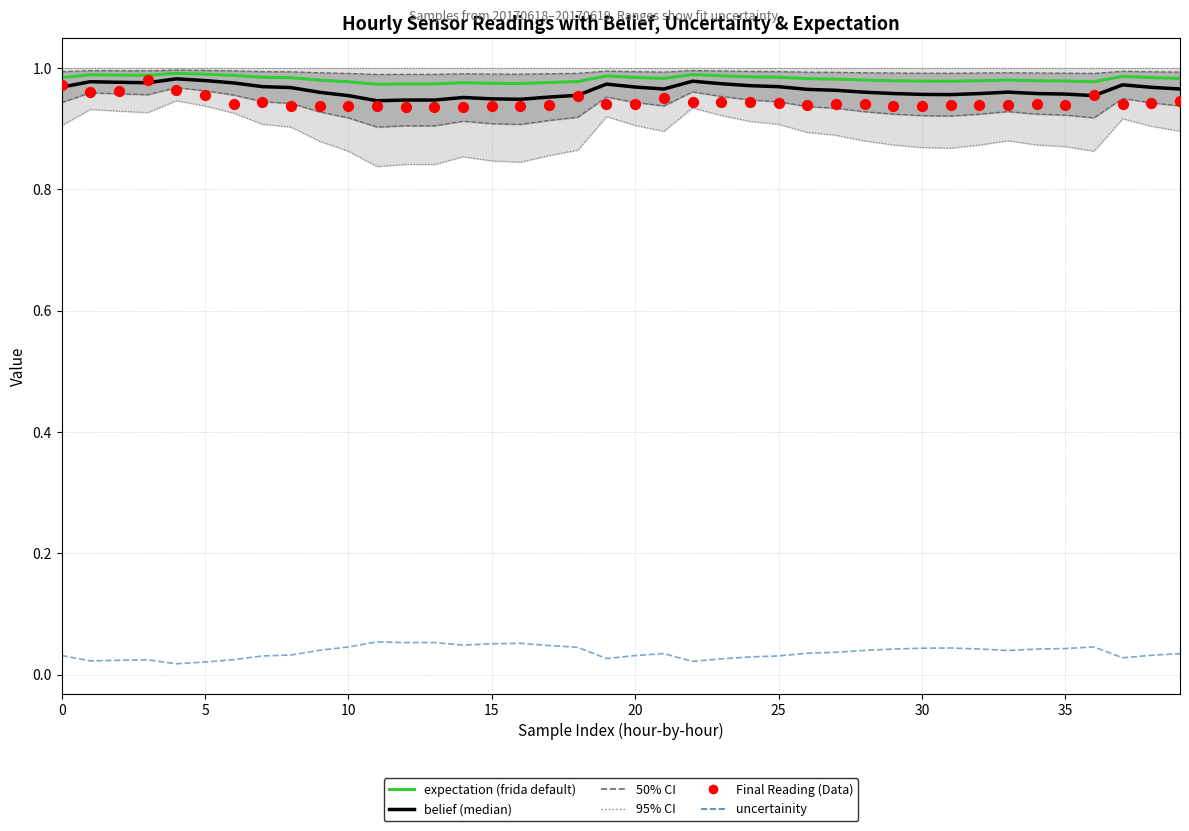

Which series has the largest total across all categories?

expectation